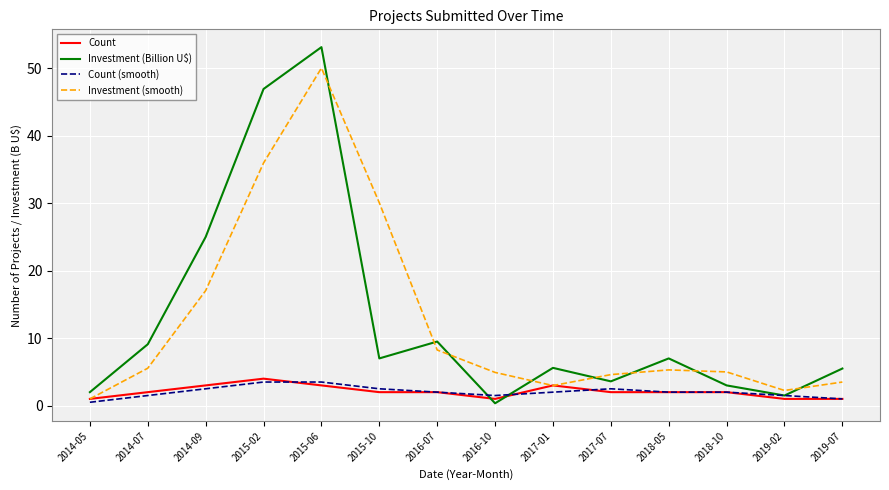

What position from the left is 2014-09?

3